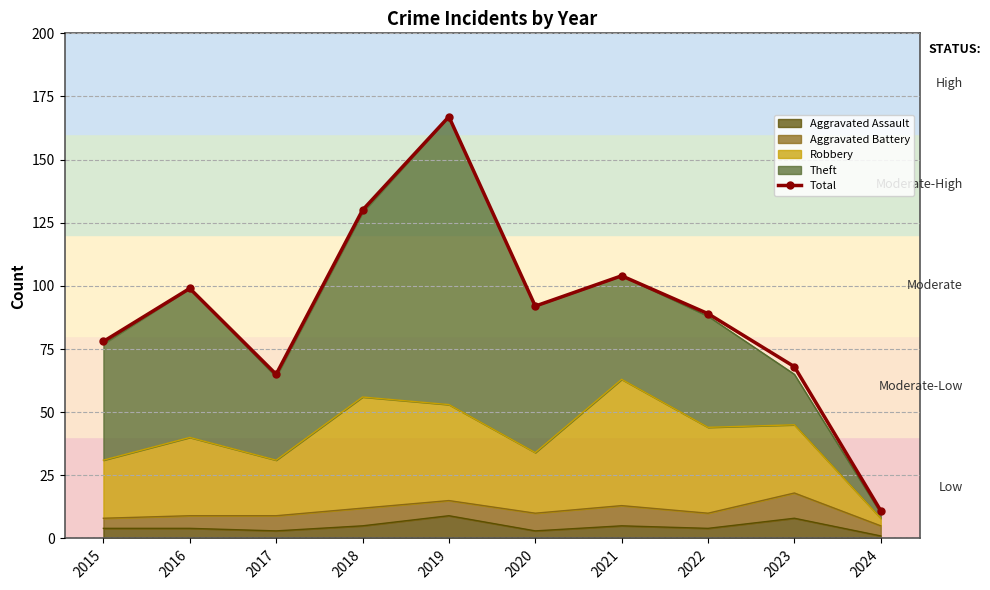

List the labels in order of value, largest first.

2019, 2018, 2021, 2016, 2020, 2022, 2015, 2023, 2017, 2024